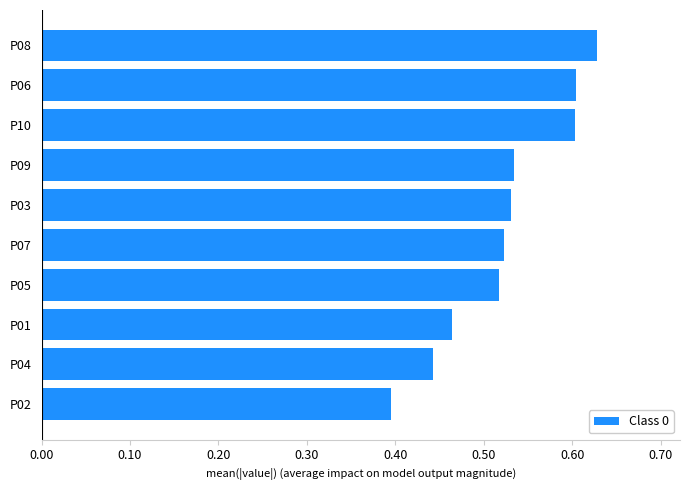

How many values are between 0 and 1?

10